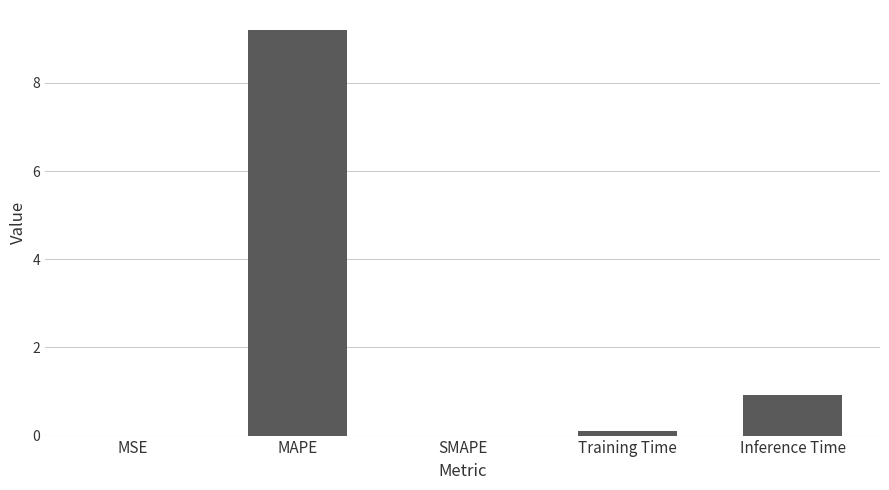

What is the greatest value displayed?

9.2